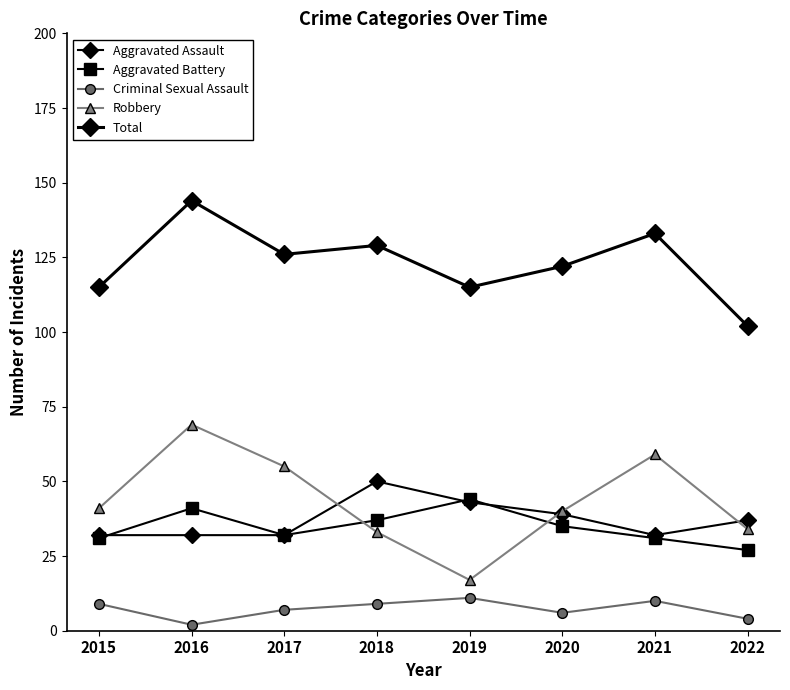

True or false: Aggravated Assault has more than 2 interior local peaks.

False